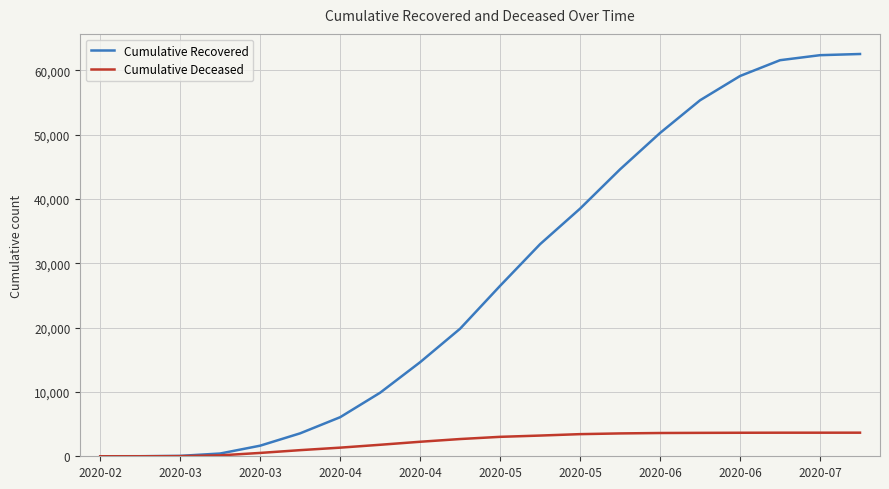

How many values in the Cumulative Deceased series are below 3021?

10